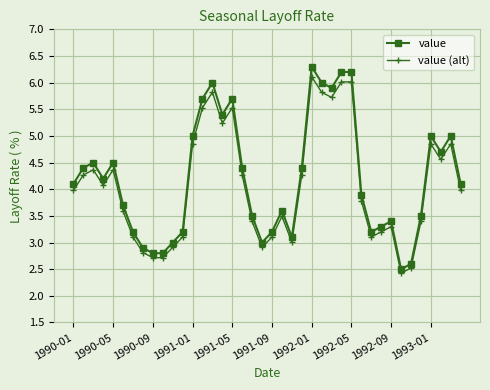

True or false: value and value (alt) cross at least once.

False